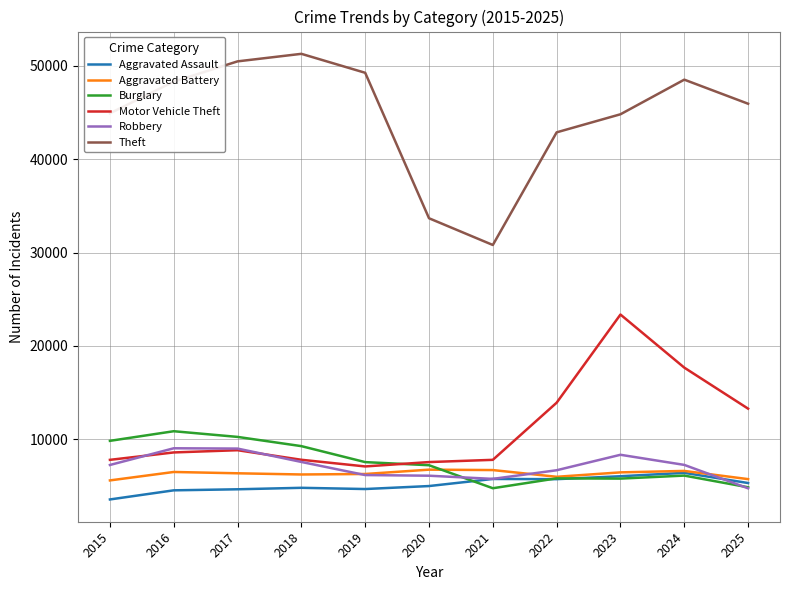

Is it true that Aggravated Assault equals 6058 at 2023?

True